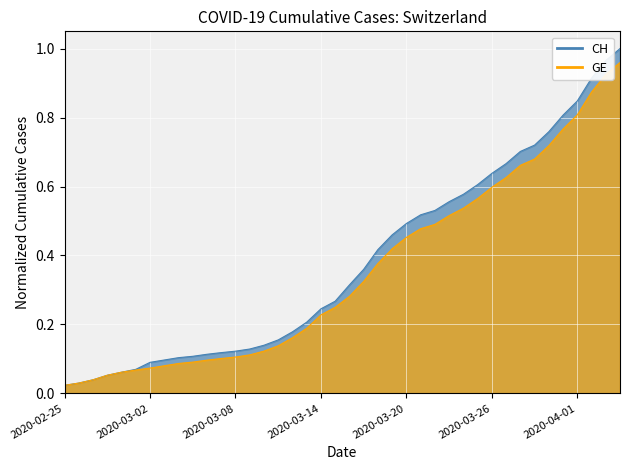

At which category does the chart reach its minimum across all series?

2020-02-25